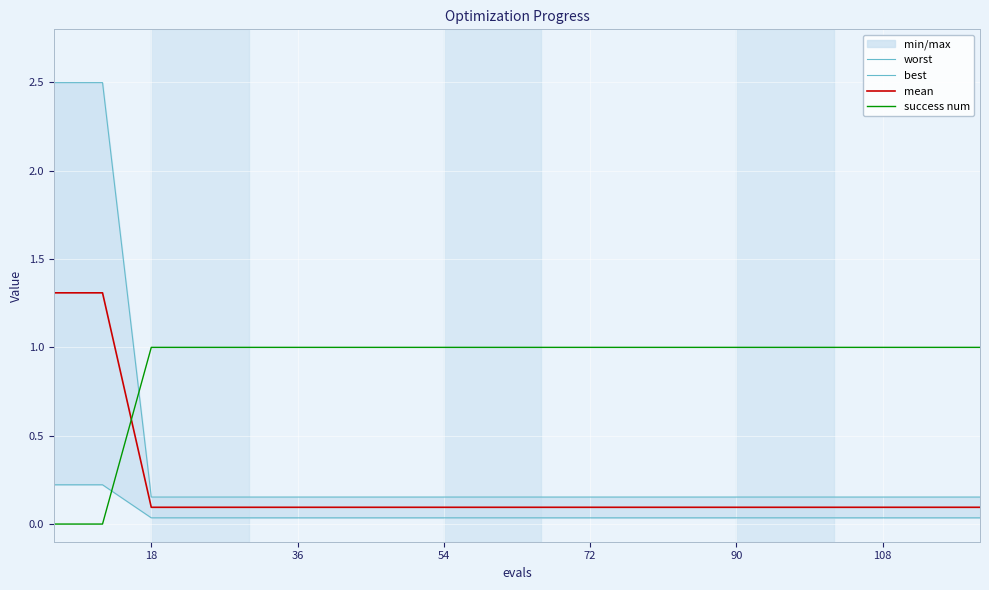

How many categories are shown in the chart?

20